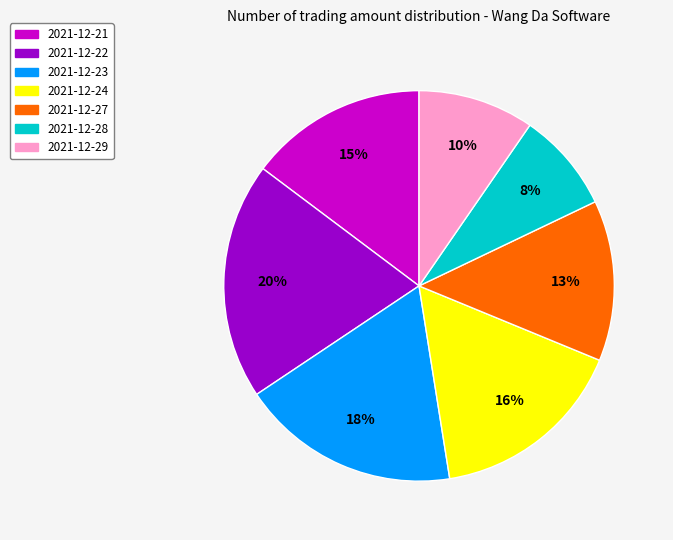

Count the number of slices in the pie.

7